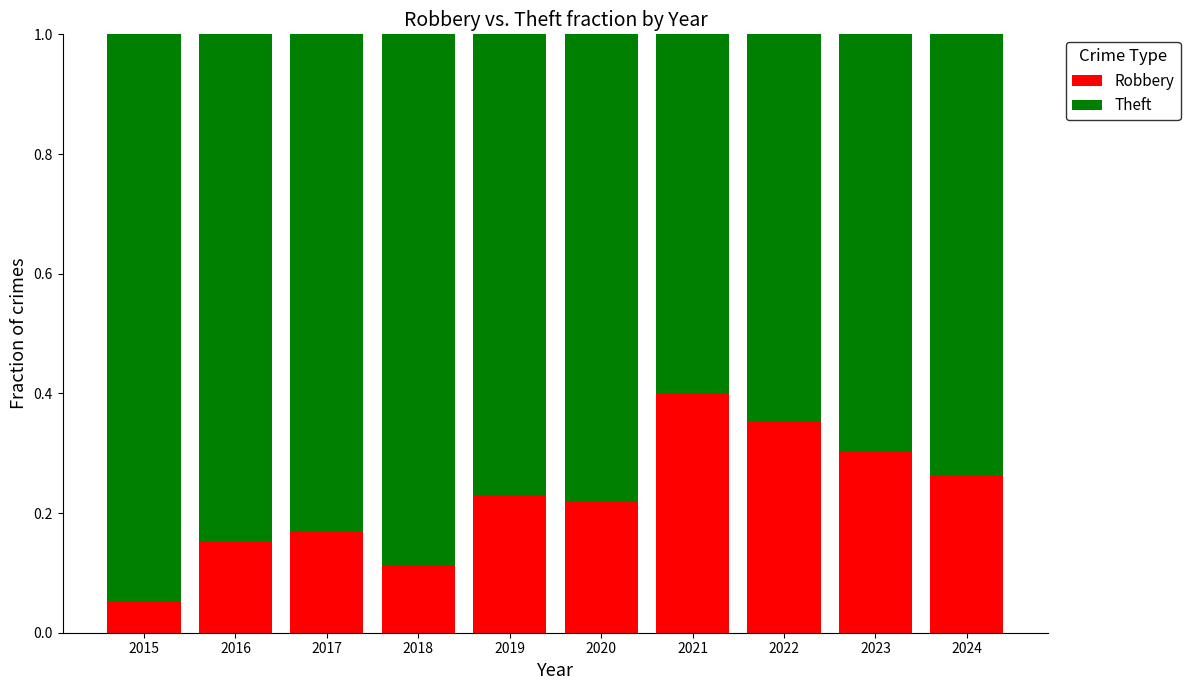

True or false: Robbery has a value of 0.4 at 2021.

True